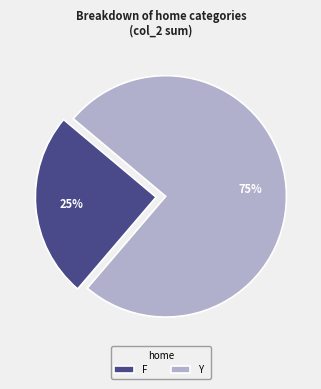

True or false: Y accounts for 62% of the total.

False